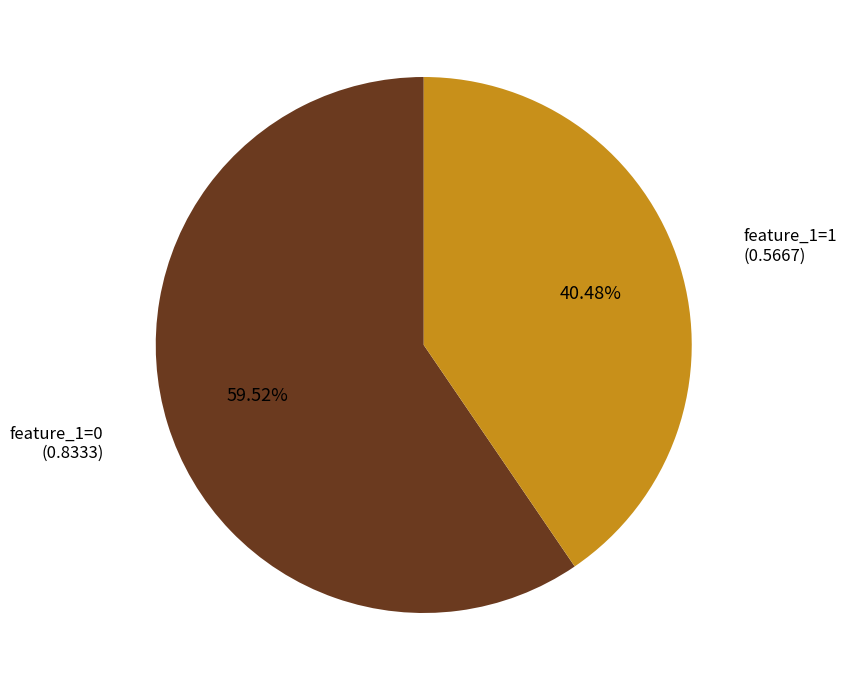

How many segments does this pie chart have?

2